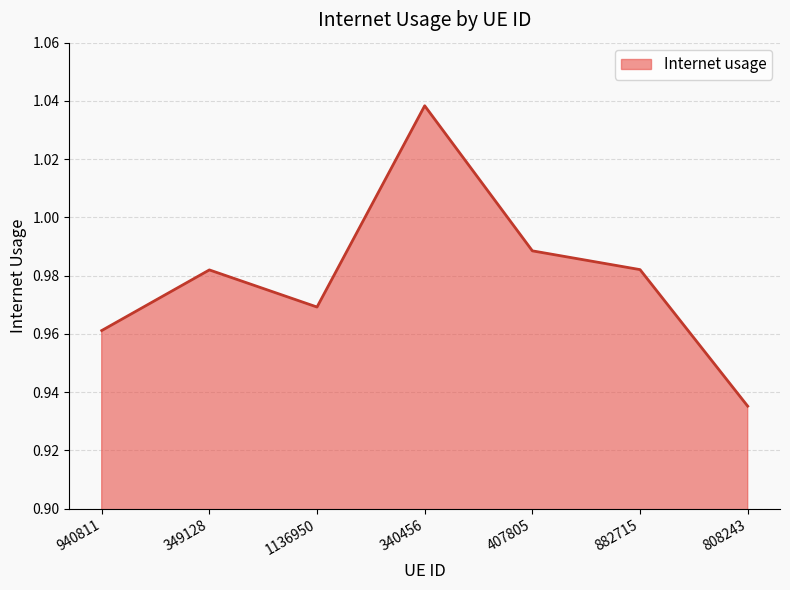

At which category does the chart reach its minimum across all series?

808243